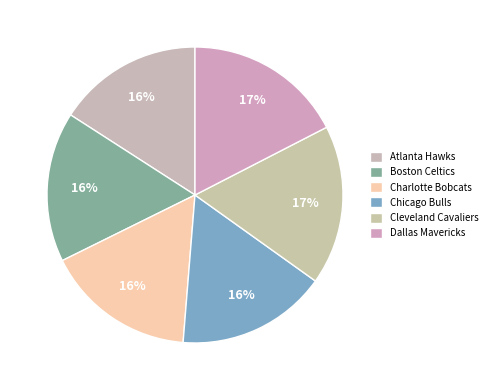

To the nearest percent, what is the average slice percentage?

17%